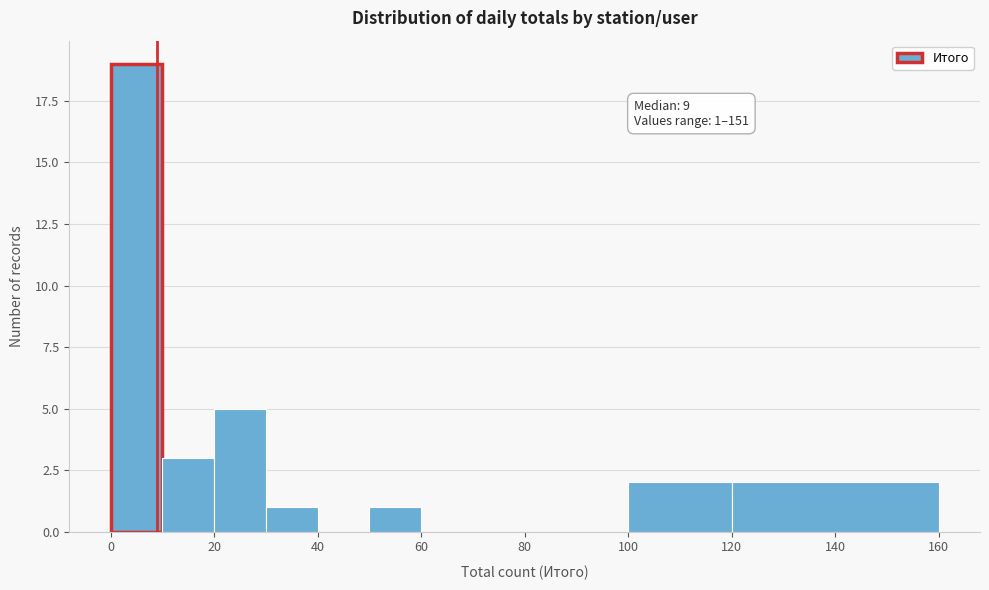

Which range on the x-axis has the tallest bar?

0 to 10